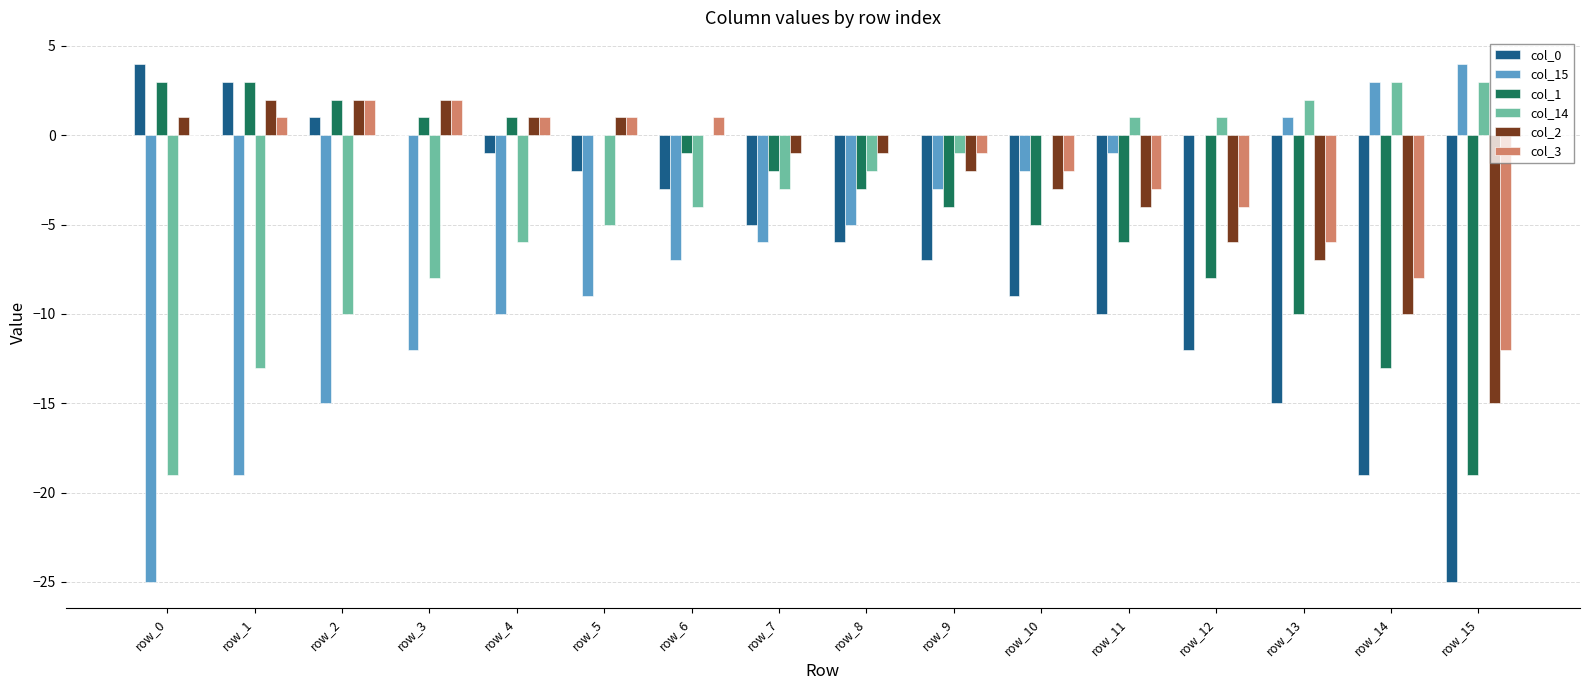

True or false: col_0 has a value of -10 at row_11.

True